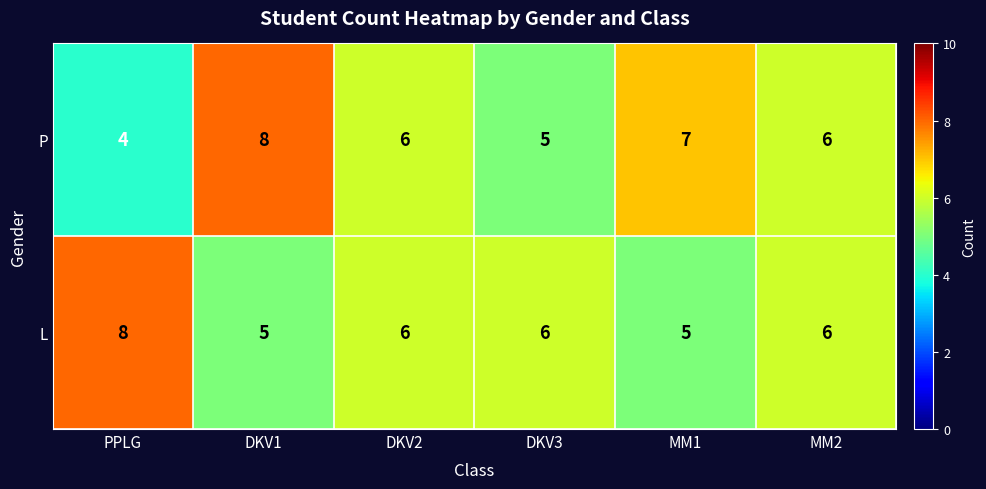

Is the value of P at PPLG greater than the value of L at DKV2?

No